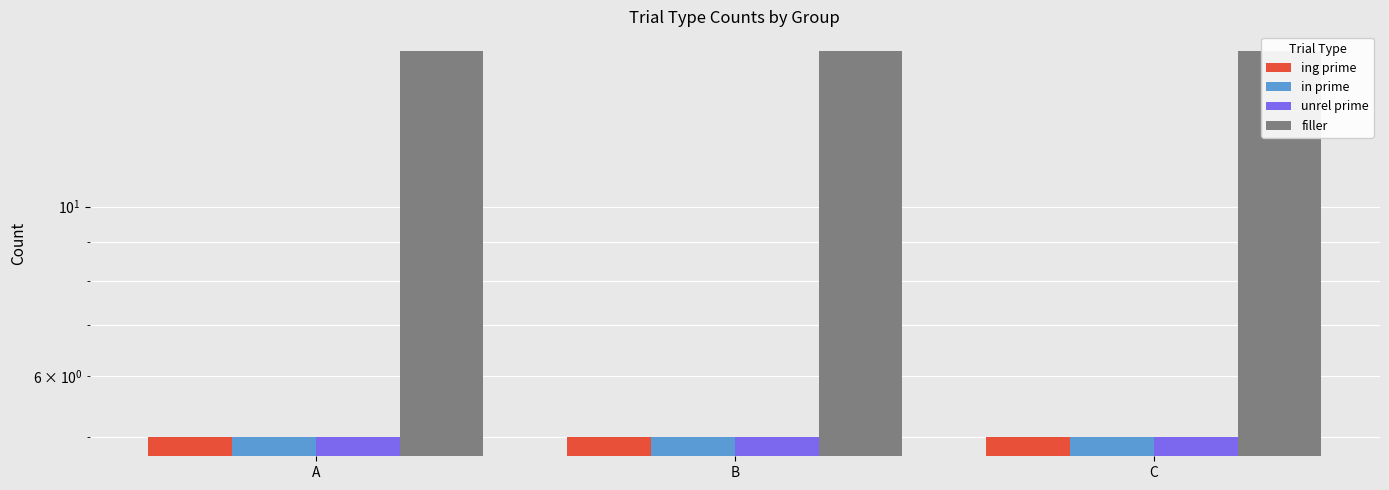

Between B and C, which is larger?

B